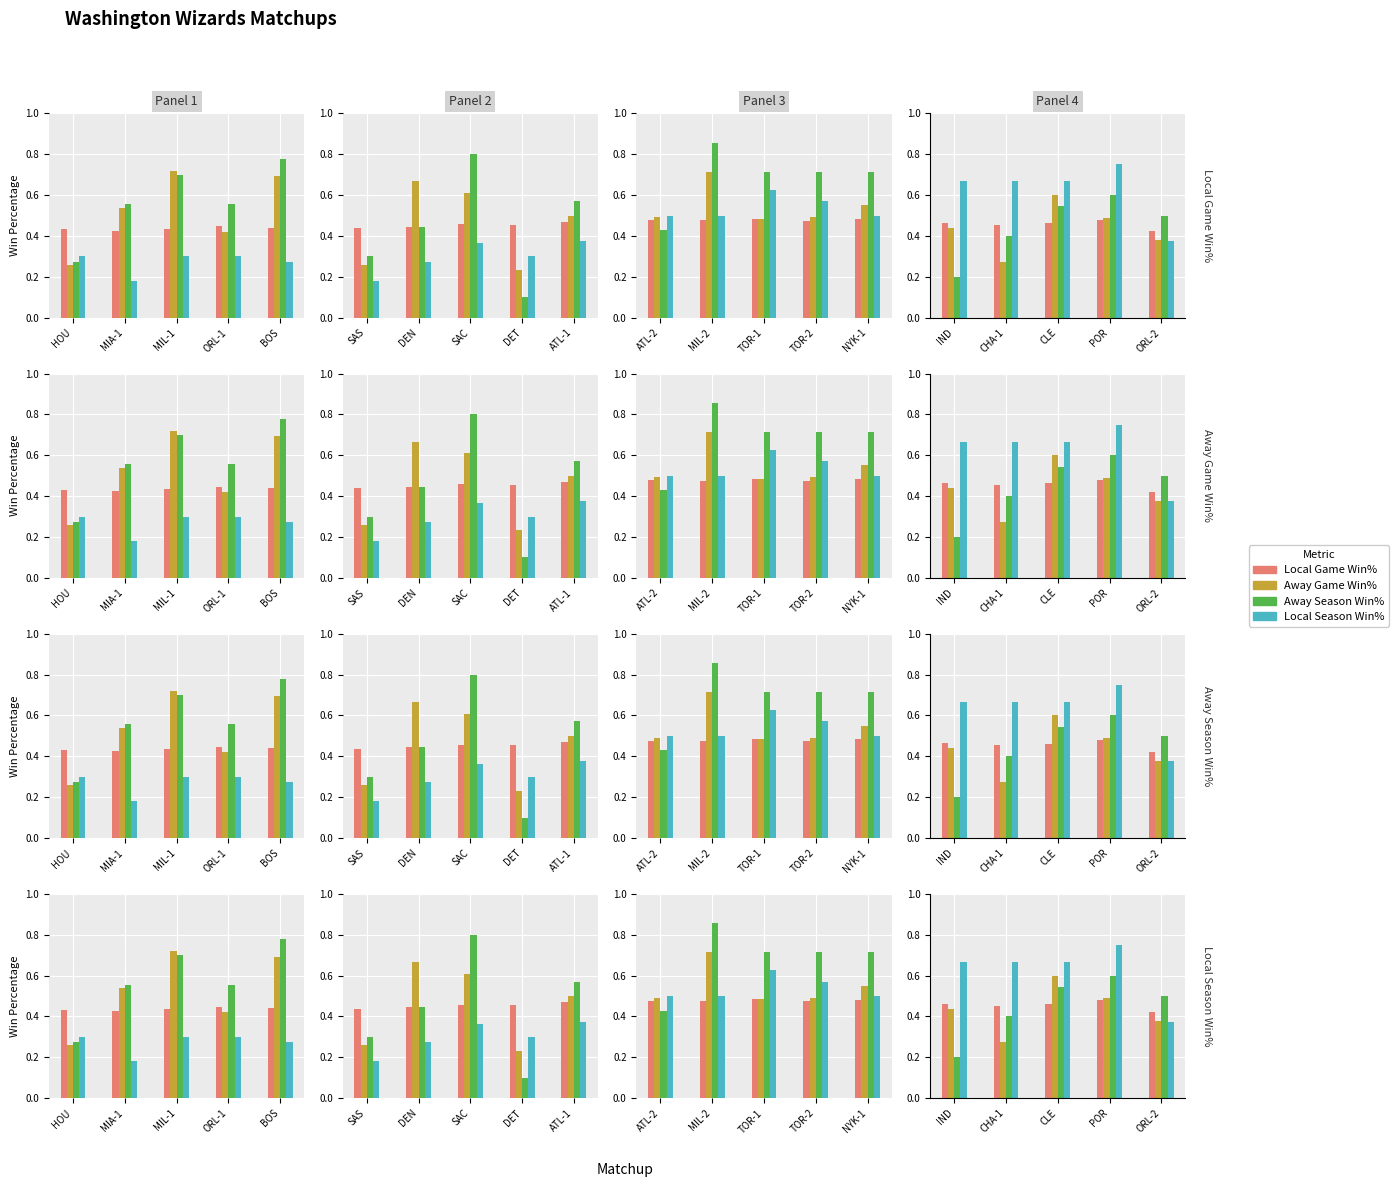

The Away Game Win% series shows 0.2 at IND. True or false?

False